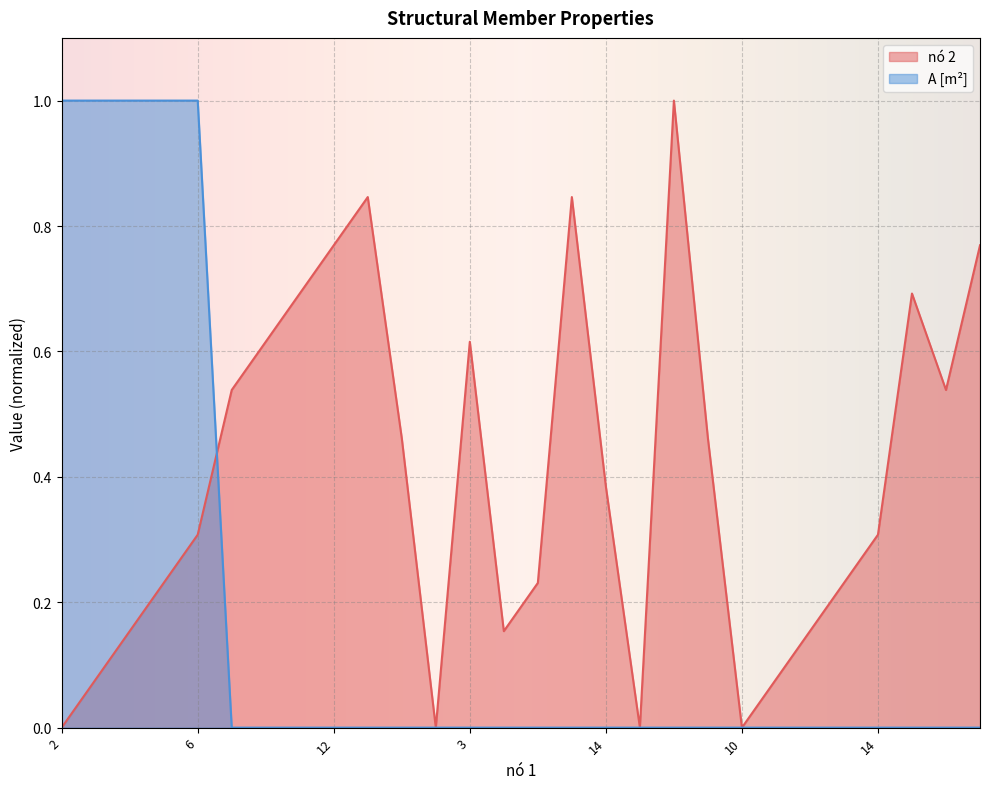

Which series has the largest range (max minus min)?

nó 2